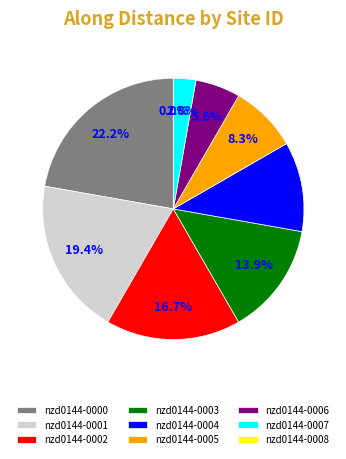

Which slice is the largest?

nzd0144-0000